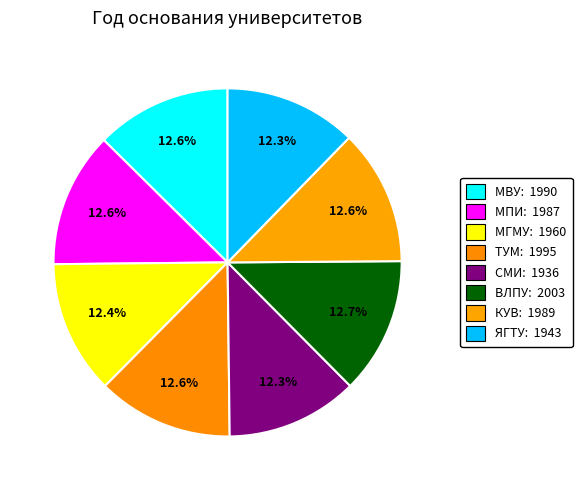

Is the sum of КУВ and СМИ greater than half?

No